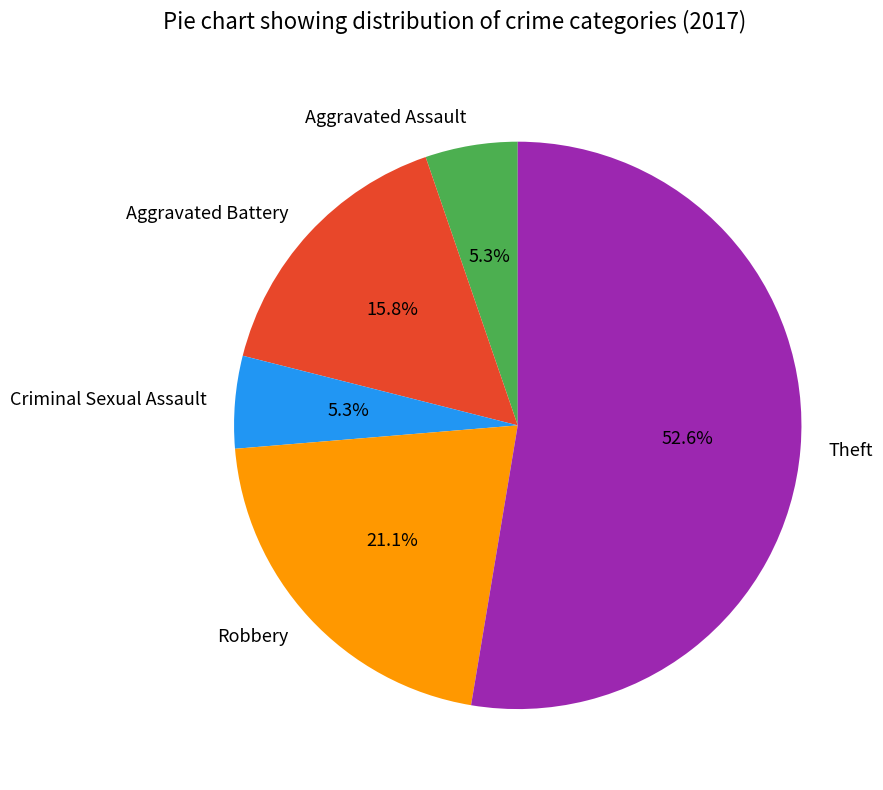

Is the sum of Aggravated Battery and Robbery greater than half?

No